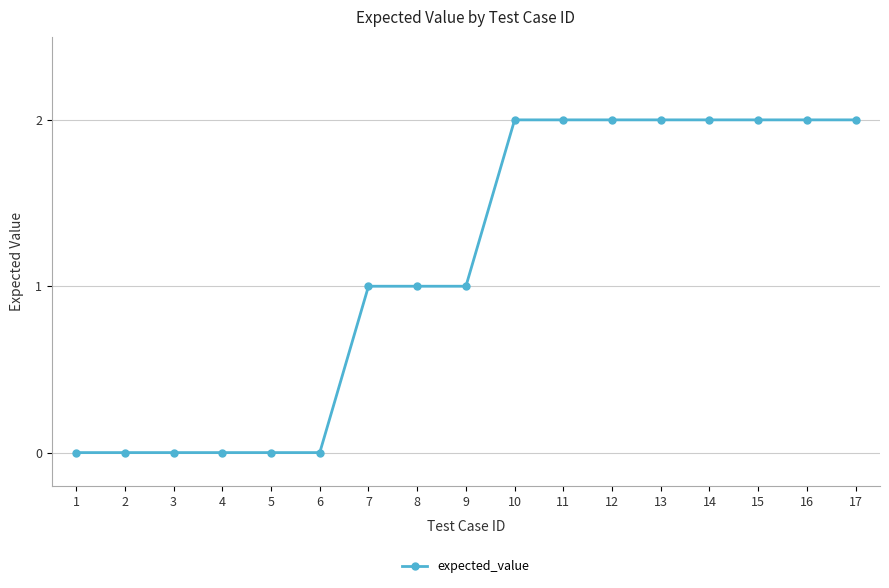

The chart shows a value of 0 at 1. True or false?

True